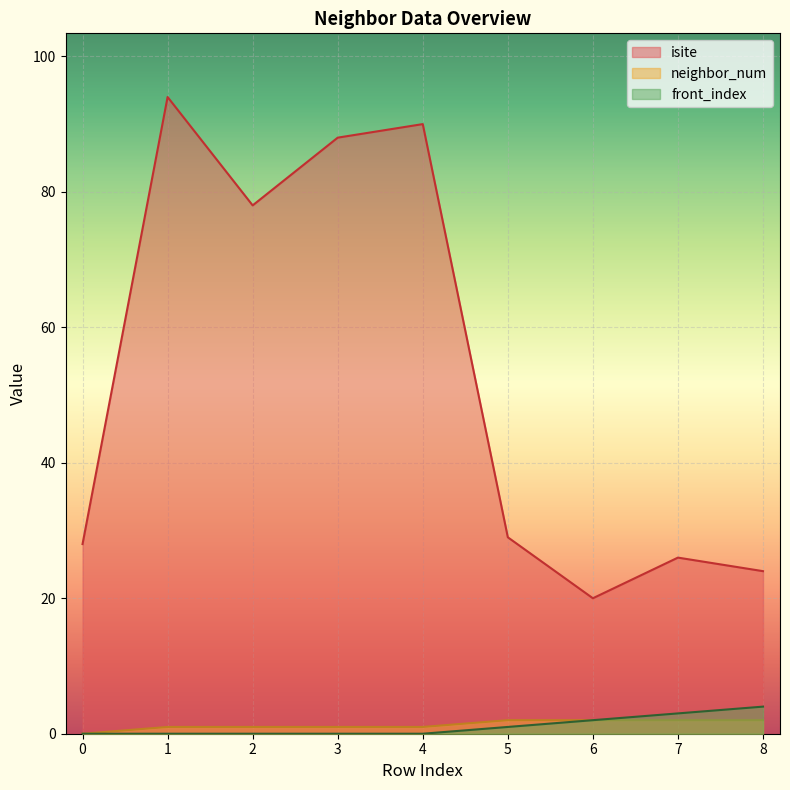

What is the spread (max minus min) of values at 1?

94